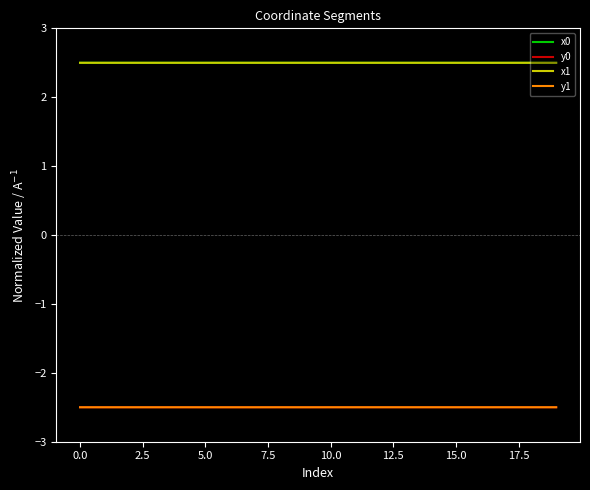

What is the greatest value displayed?

2.5